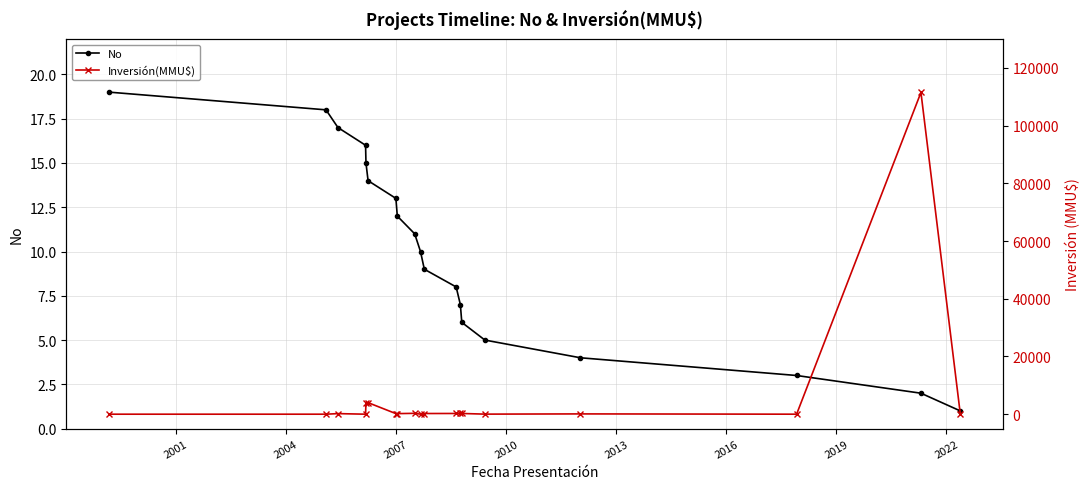

True or false: No has more than 2 interior local peaks.

False